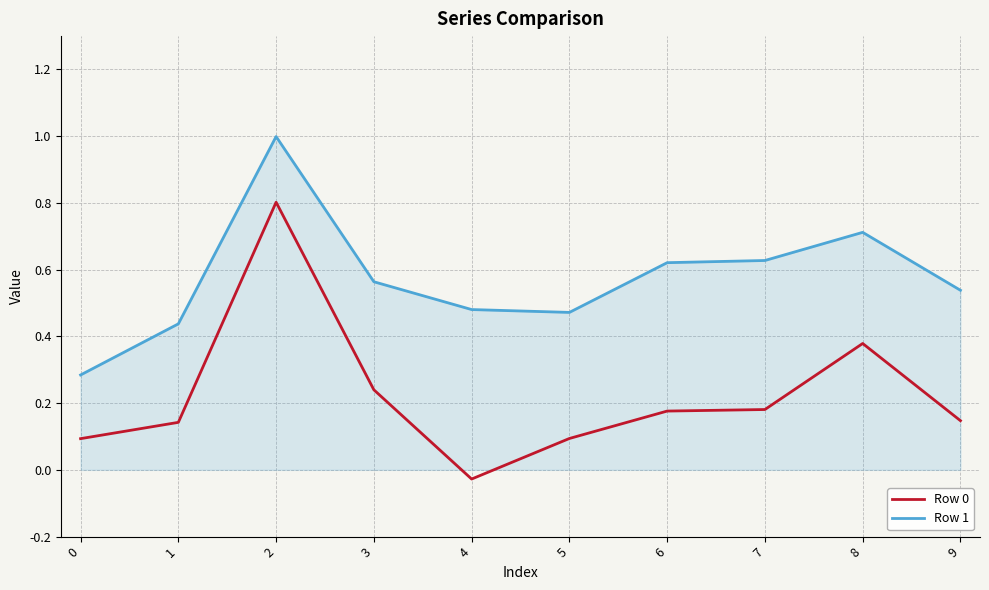

Where is Row 0 nearest to the value 0?

4